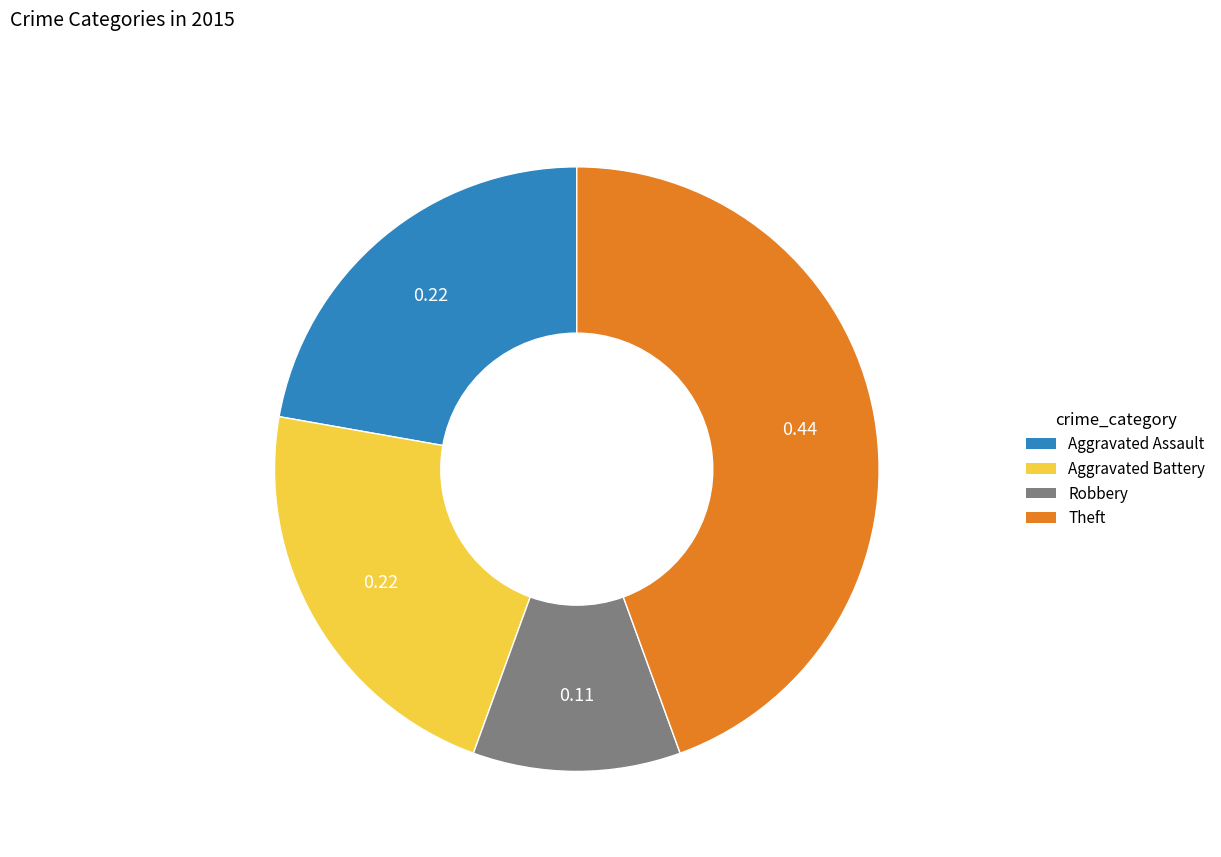

Between Robbery and Aggravated Assault, which is larger?

Aggravated Assault